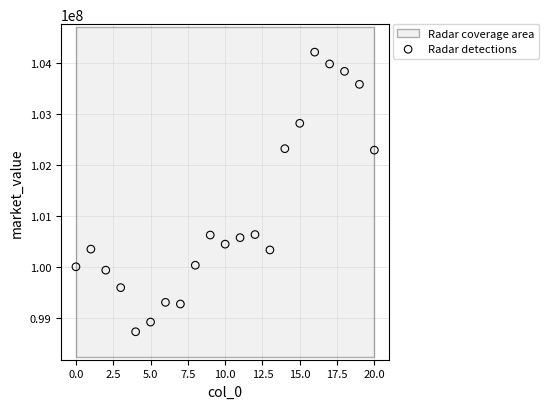

What is the range of Y values (max minus min)?

5495556.3